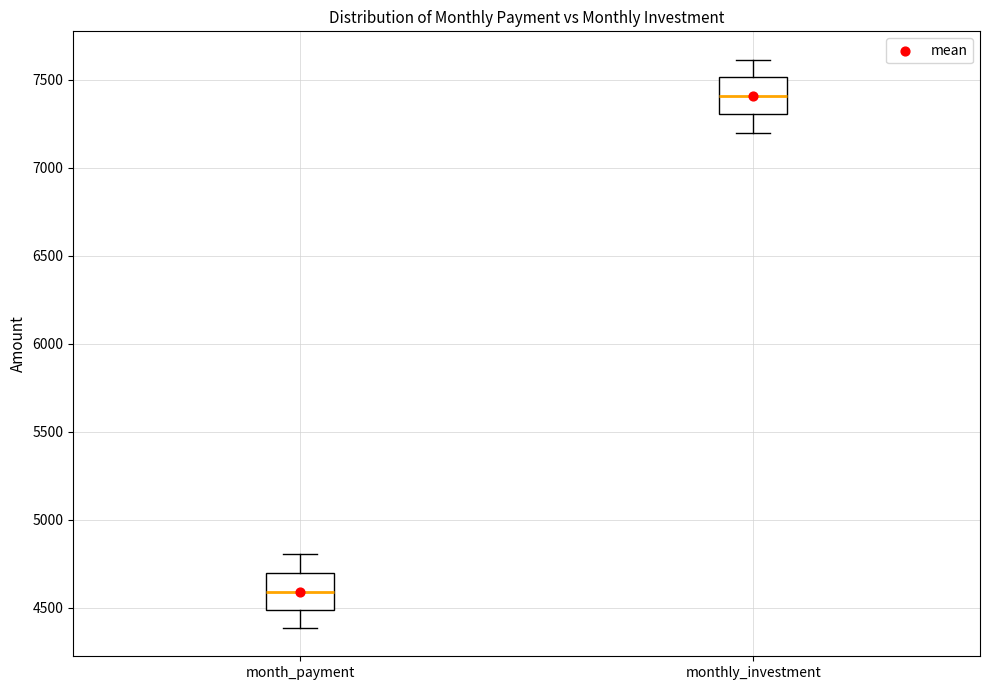

Reading left to right, read every box against the y-axis: the position of its median line, the range the box covers, and the ends of its whiskers. The values are not printed on the chart, so give them approximately, as read against the axis.

month_payment: median 4600, box 4500 to 4700, whiskers 4400 to 4800
monthly_investment: median 7400, box 7300 to 7500, whiskers 7200 to 7600